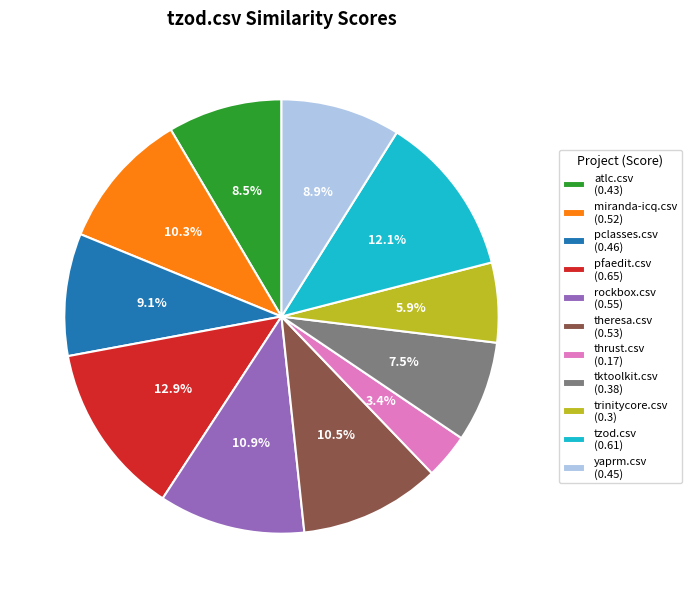

Which has a higher value, tktoolkit.csv (0.38) or thrust.csv (0.17)?

tktoolkit.csv (0.38)